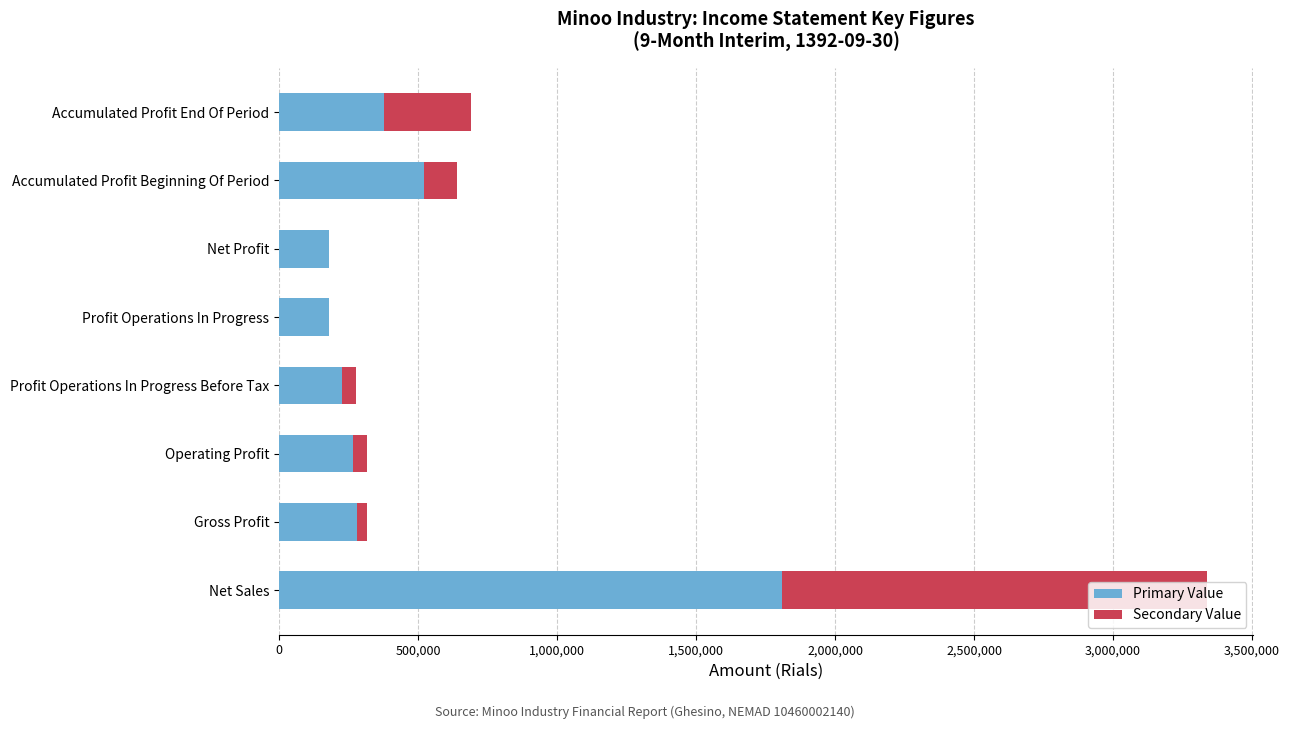

What is the sum of the Primary Value values at Net Profit and Accumulated Profit End Of Period?

557862